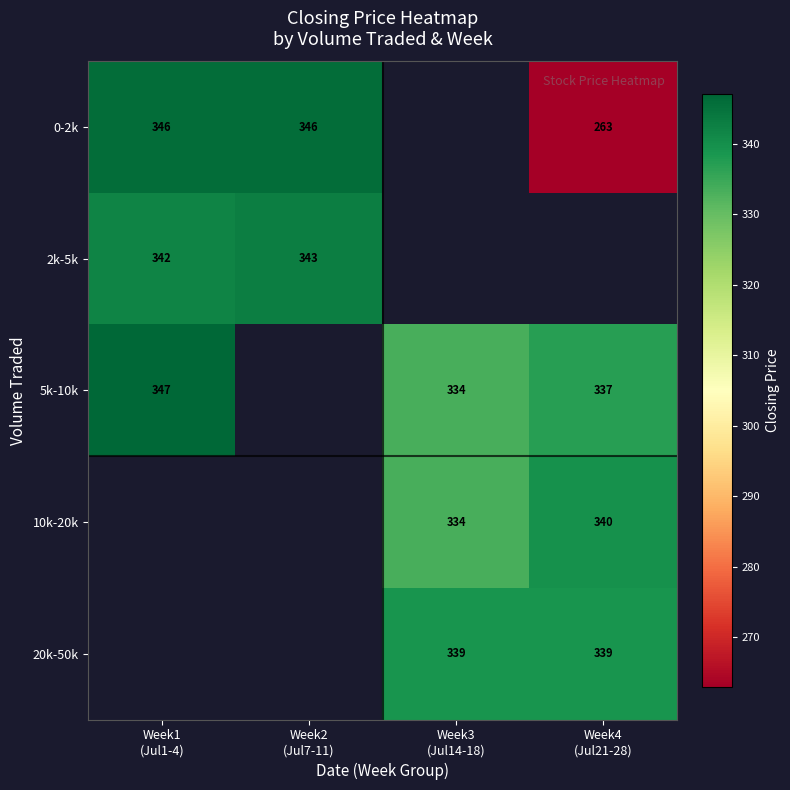

At which category does the chart reach its minimum across all series?

Week4
(Jul21-28)